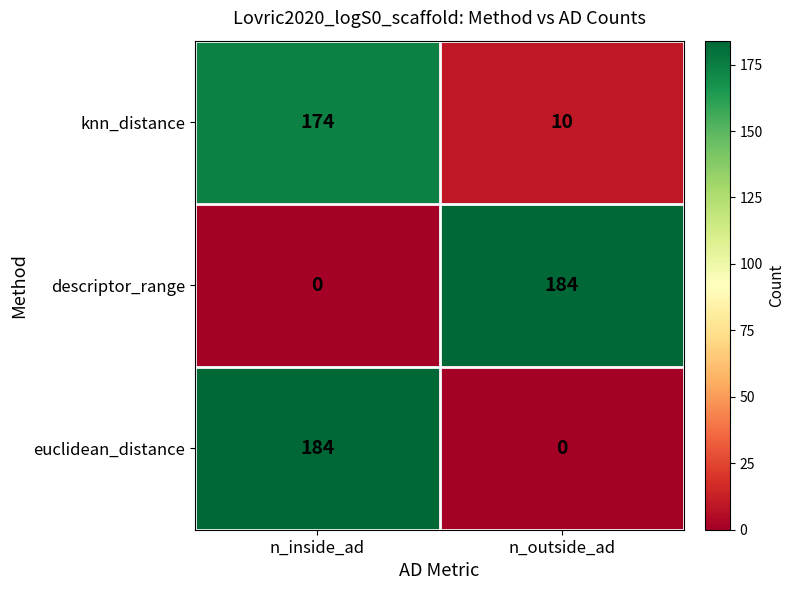

At n_outside_ad, list the series in order from smallest to largest.

euclidean_distance, knn_distance, descriptor_range